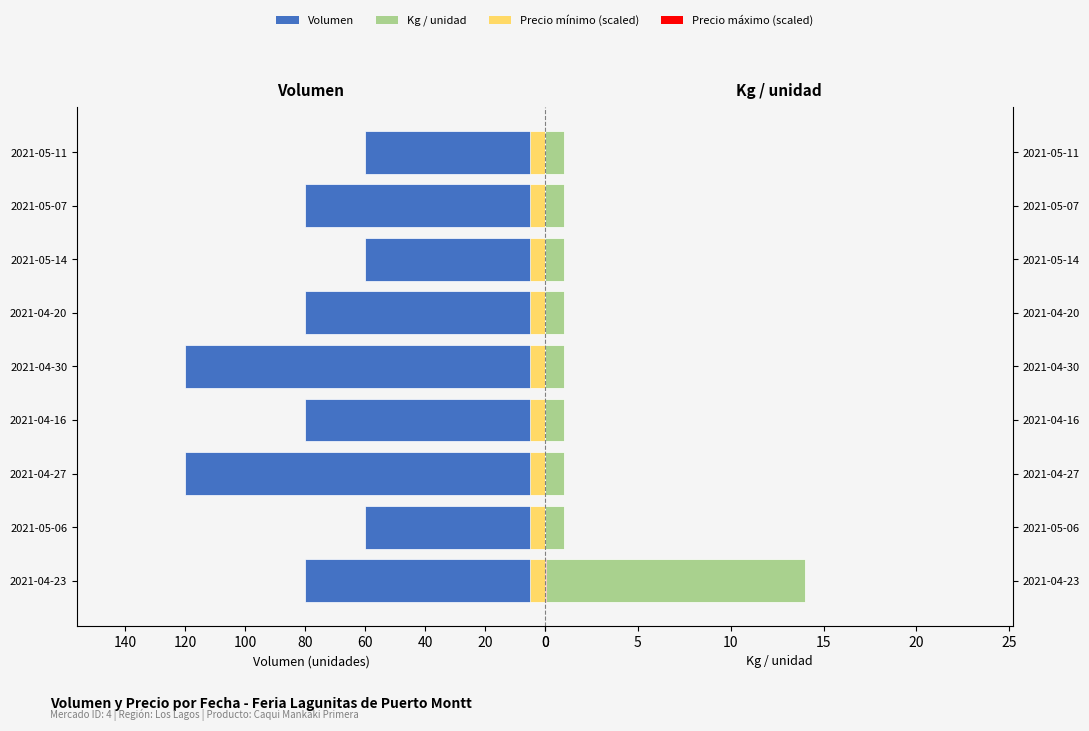

The Precio máximo (scaled) series shows 0.0 at 2021-04-30. True or false?

False